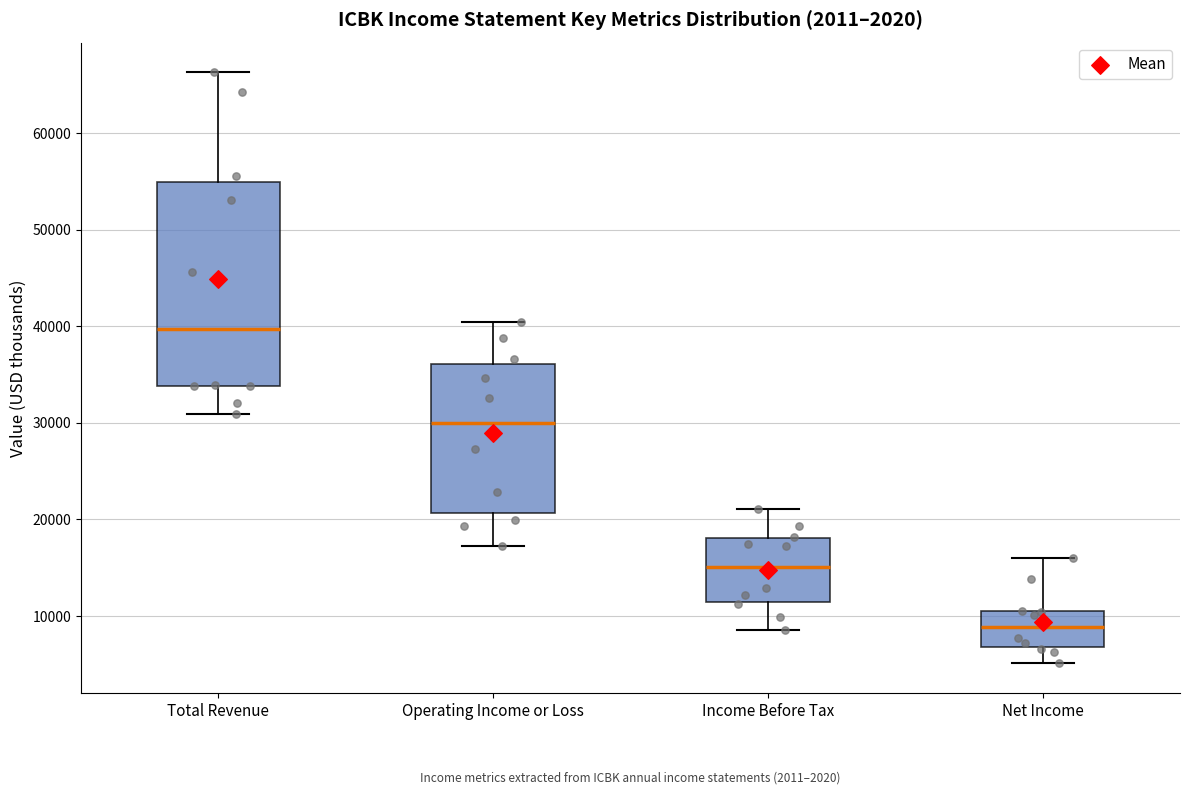

Reading left to right, read every box against the y-axis: the position of its median line, the range the box covers, and the ends of its whiskers. The values are not printed on the chart, so give them approximately, as read against the axis.

Total Revenue: median 40000, box 34000 to 55000, whiskers 31000 to 66000
Operating Income or Loss: median 30000, box 21000 to 36000, whiskers 17000 to 40000
Income Before Tax: median 15000, box 11000 to 18000, whiskers 9000 to 21000
Net Income: median 9000, box 7000 to 10000, whiskers 5000 to 16000